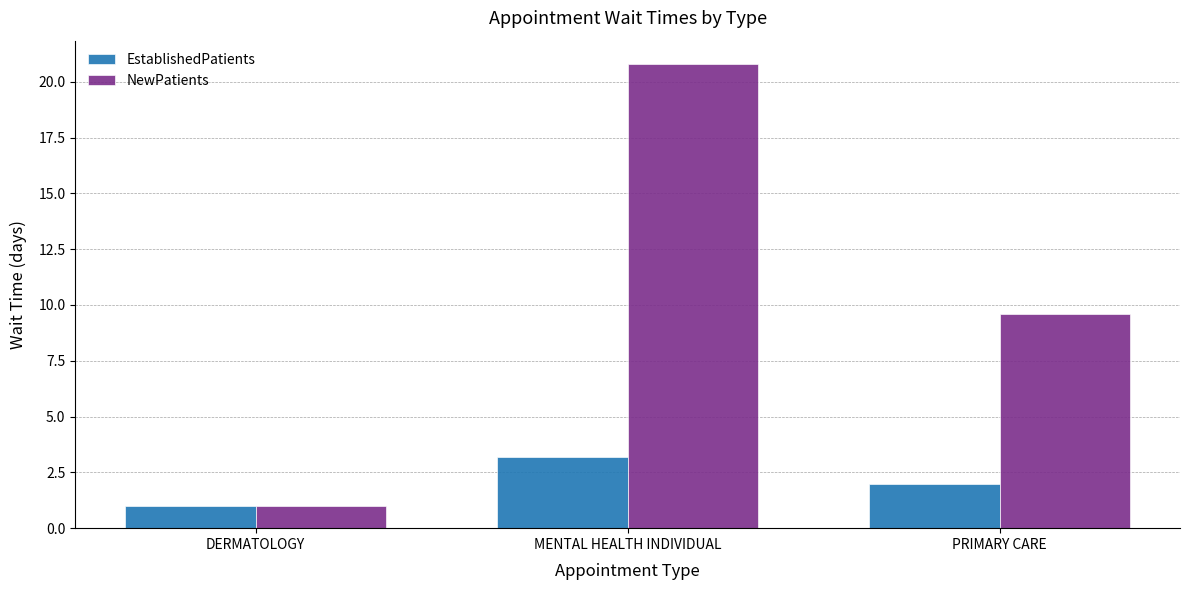

What is the total value across all series at PRIMARY CARE?

11.6